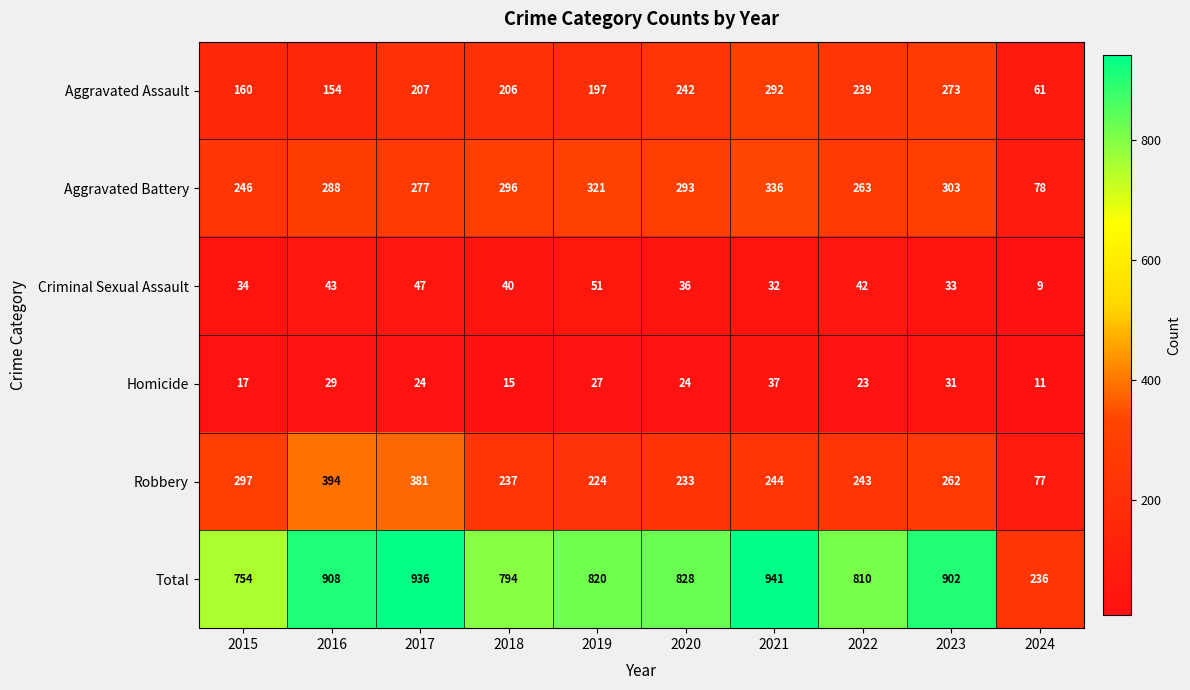

Rank the series by their maximum value, from lowest to highest.

Homicide, Criminal Sexual Assault, Aggravated Assault, Aggravated Battery, Robbery, Total